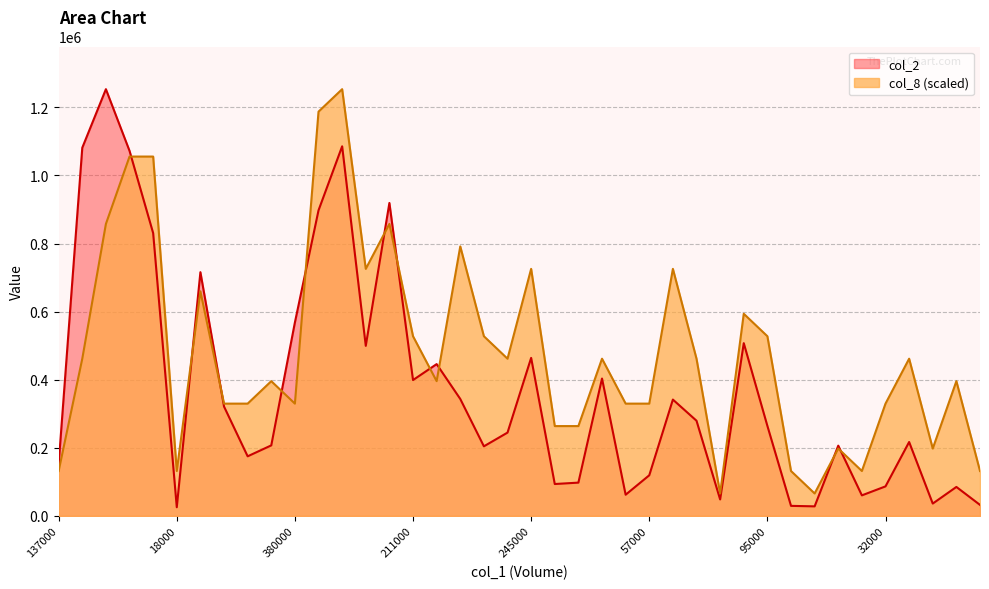

How many interior local valleys does the col_2 series have?

11